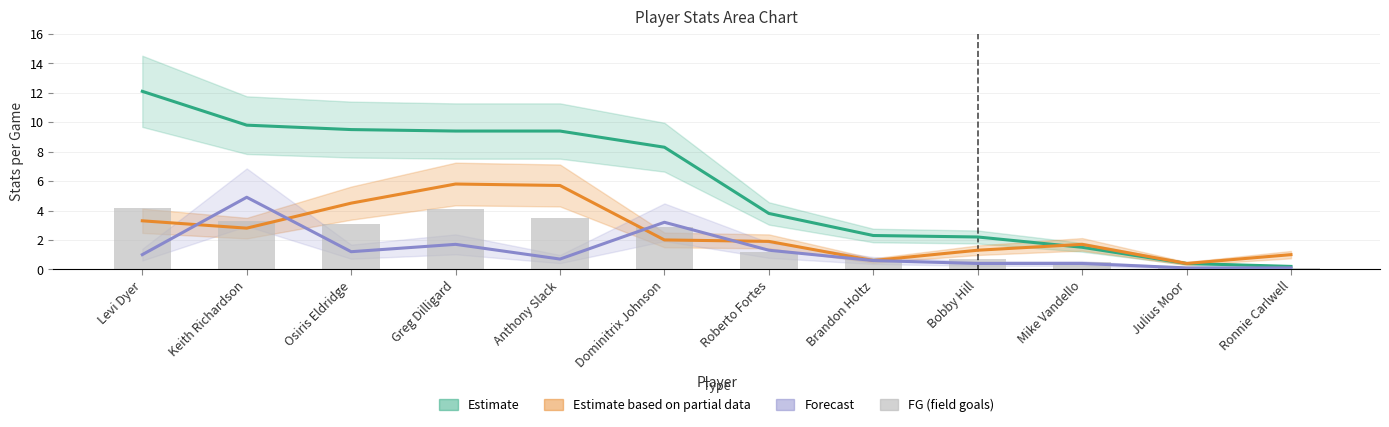

What is the difference between the maximum and second lowest values in the PTS (Estimate) series?

11.7